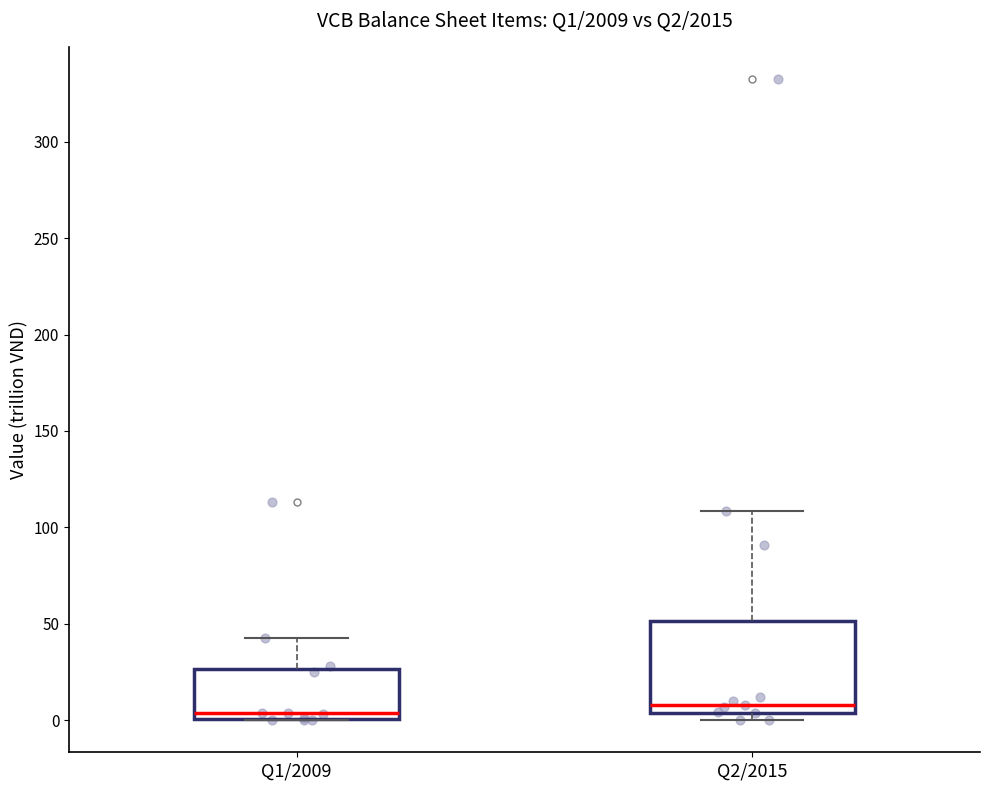

Reading left to right, transcribe this box plot: for each box, give where its median line is, the range the box spans, and where its two whiskers end, as read against the y-axis. The values are not printed on the chart, so give them approximately, as read against the axis.

Q1/2009: median 5, box 0 to 25, whiskers 0 to 45
Q2/2015: median 10, box 5 to 50, whiskers 0 to 110